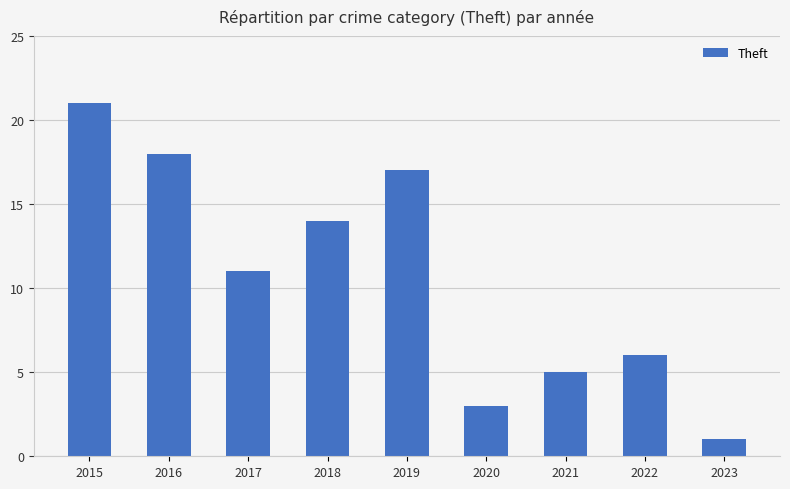

Count the number of categories in the chart.

9